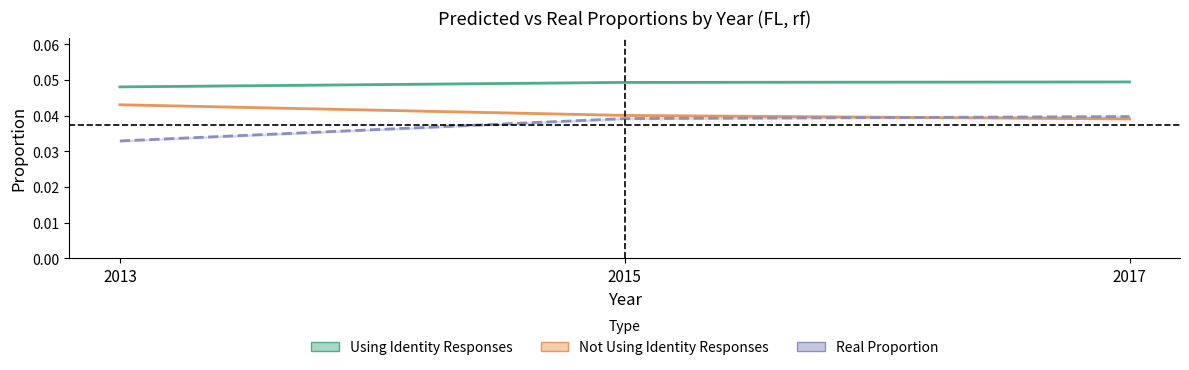

At which label is Using Identity Responses - pred_prop closest to 0?

2013